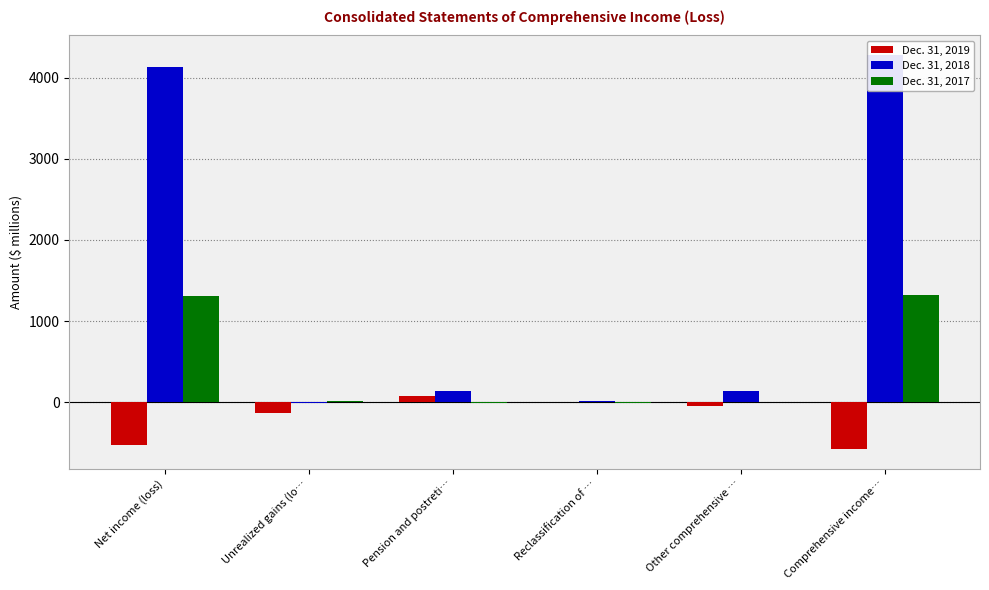

Which has a higher value, Unrealized gains (lo… or Net income (loss)?

Unrealized gains (lo…